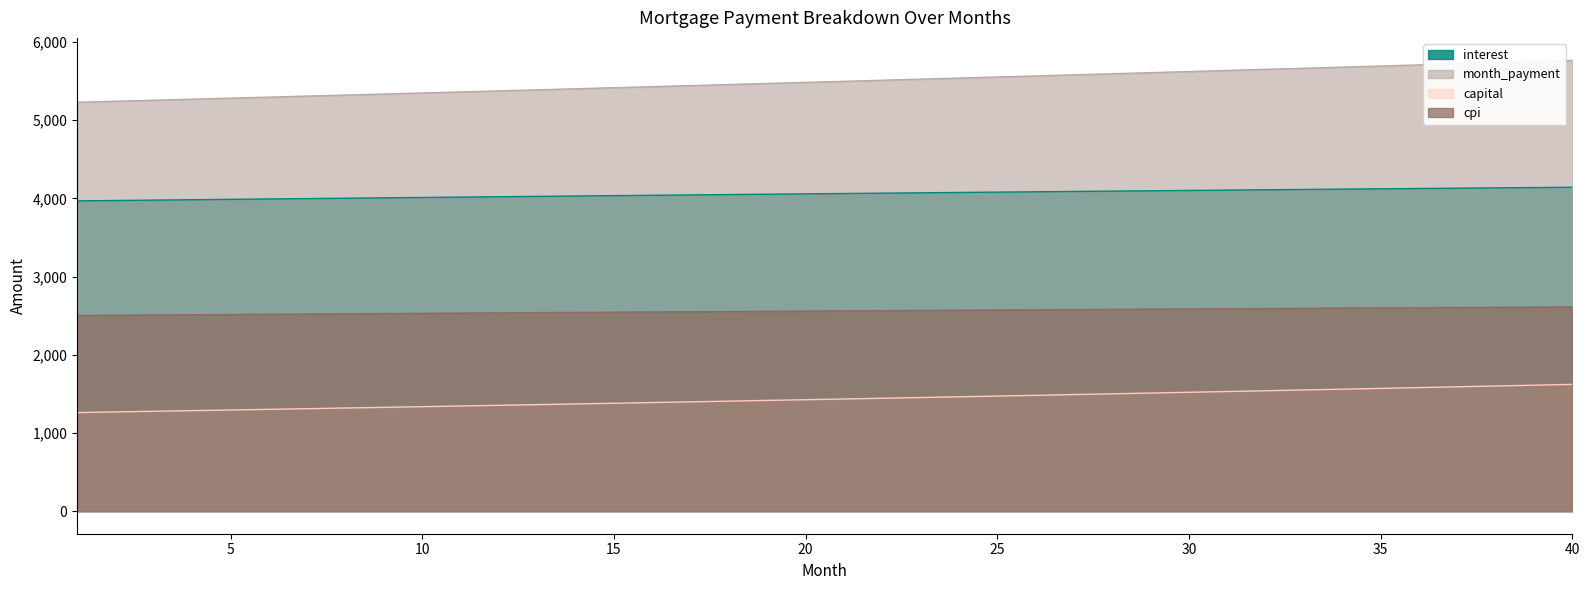

How many values in the capital series exceed 1434?

20